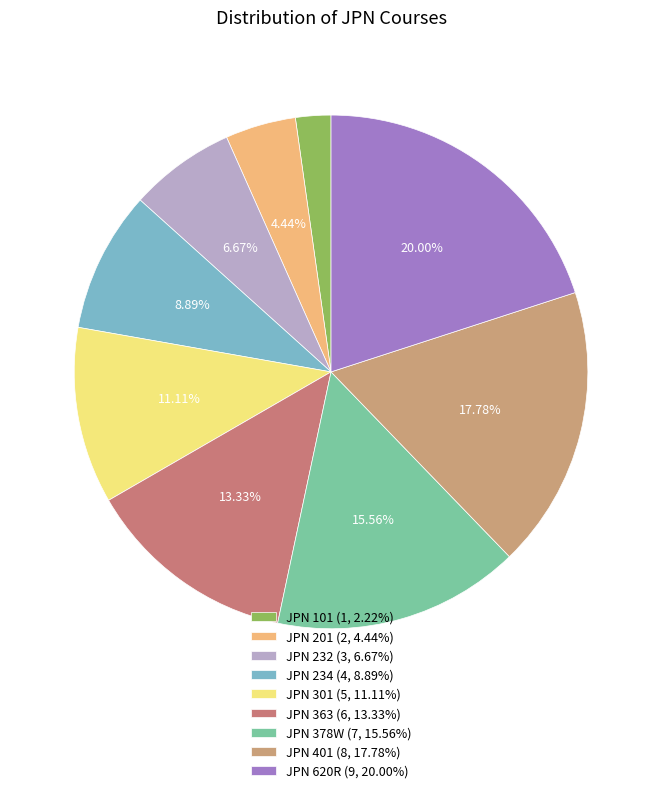

To the nearest percent, what is the difference between the JPN 378W and JPN 301 slice percentages?

4%